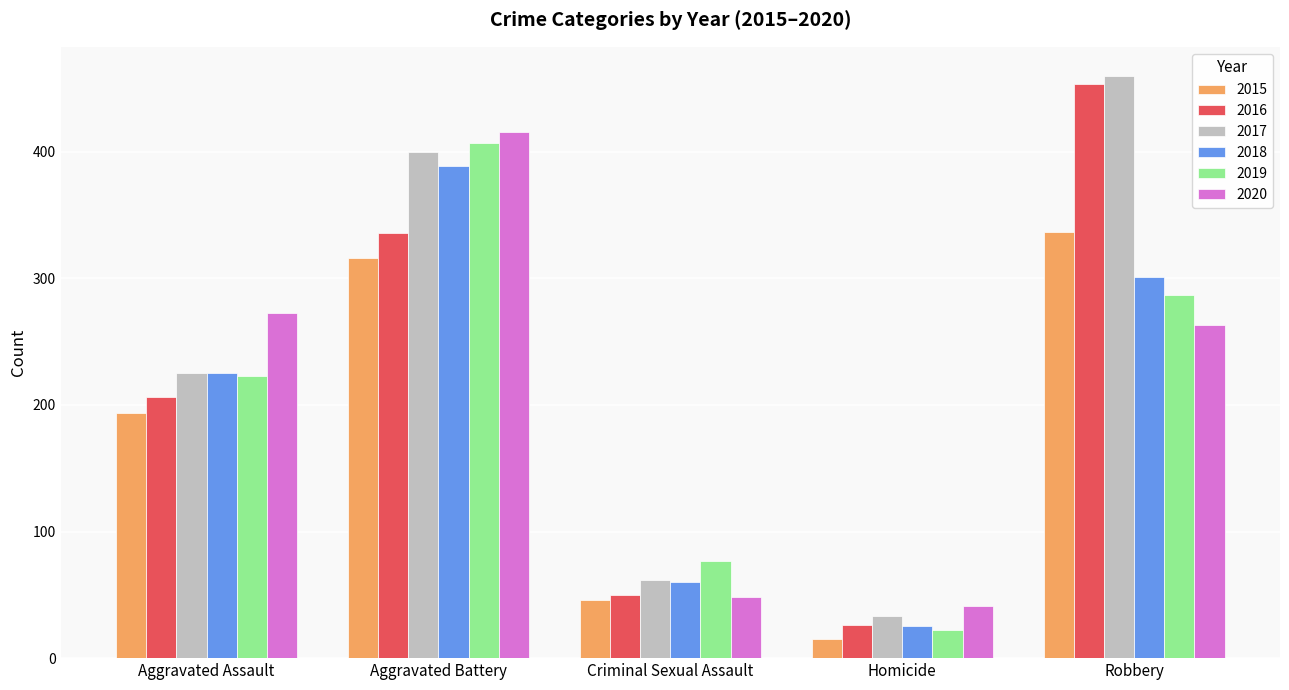

Reading left to right, transcribe all the data shown in this chart.

2015: Aggravated Assault=194	Aggravated Battery=316	Criminal Sexual Assault=46	Homicide=15	Robbery=337
2016: Aggravated Assault=206	Aggravated Battery=336	Criminal Sexual Assault=50	Homicide=26	Robbery=454
2017: Aggravated Assault=225	Aggravated Battery=400	Criminal Sexual Assault=62	Homicide=33	Robbery=460
2018: Aggravated Assault=225	Aggravated Battery=389	Criminal Sexual Assault=60	Homicide=25	Robbery=301
2019: Aggravated Assault=223	Aggravated Battery=407	Criminal Sexual Assault=77	Homicide=22	Robbery=287
2020: Aggravated Assault=273	Aggravated Battery=416	Criminal Sexual Assault=48	Homicide=41	Robbery=263